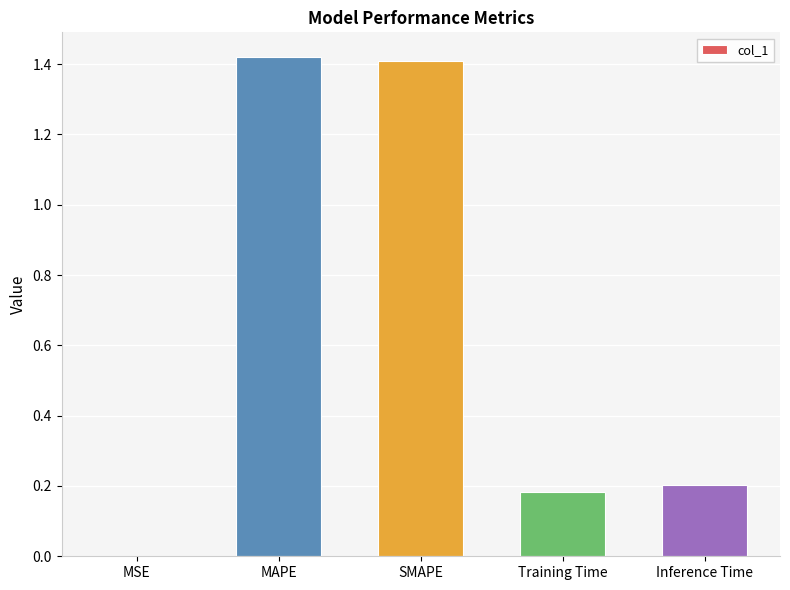

The chart shows a value of 1.4 at MAPE. True or false?

True